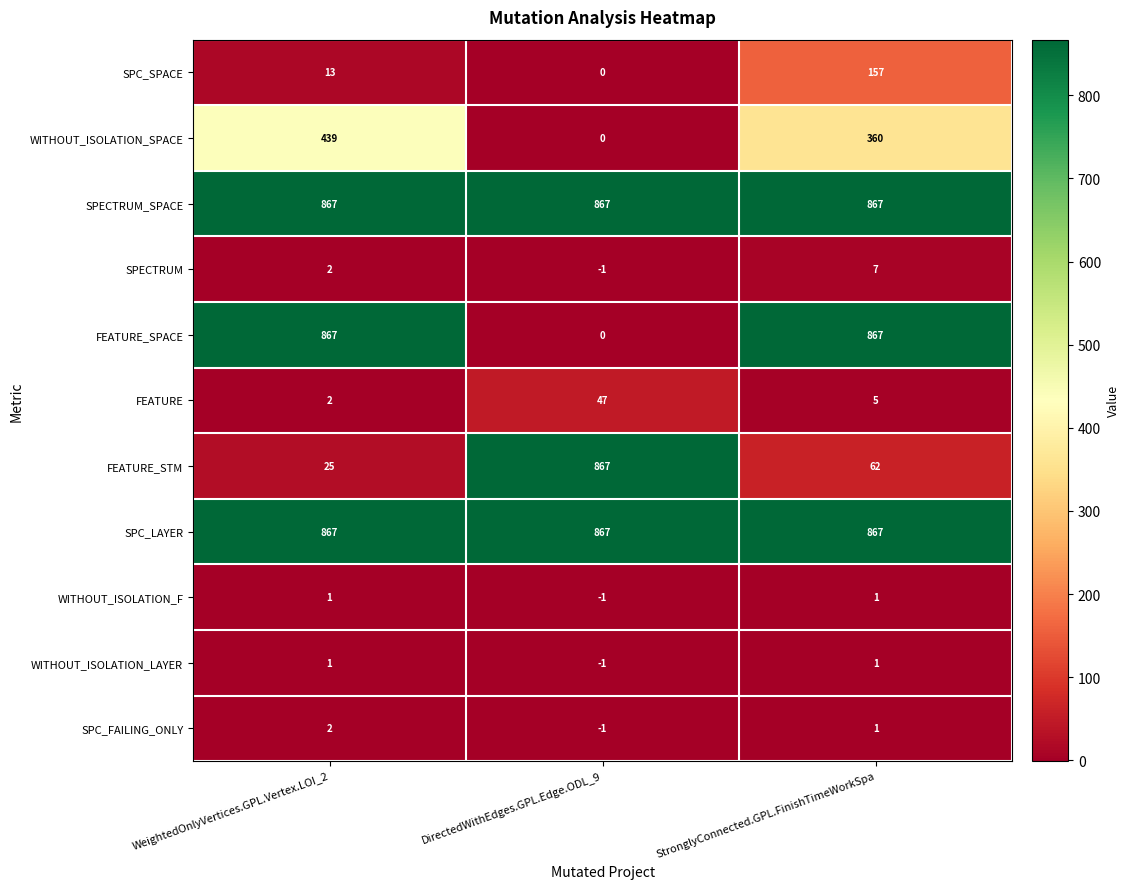

At how many categories does at least one series exceed 189?

3